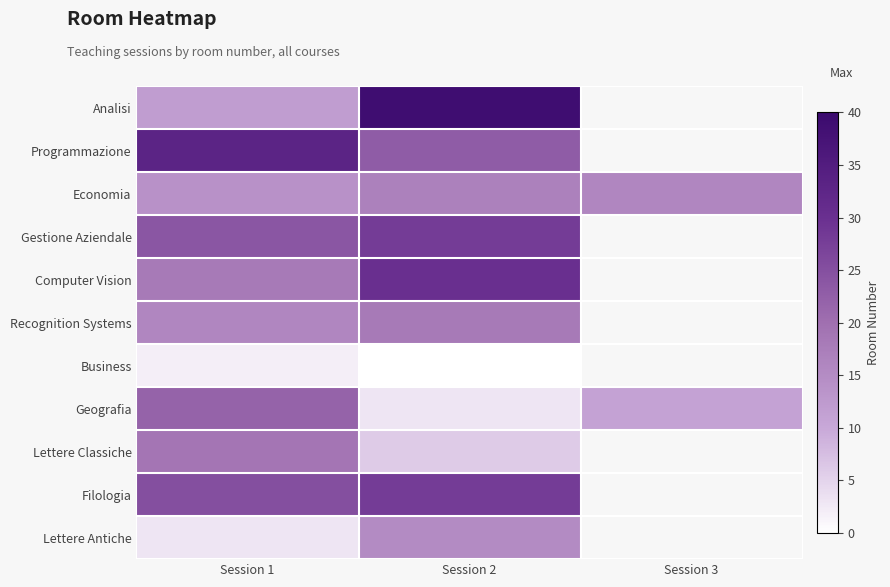

True or false: Gestione Aziendale has a value of 28.0 at Session 2.

True